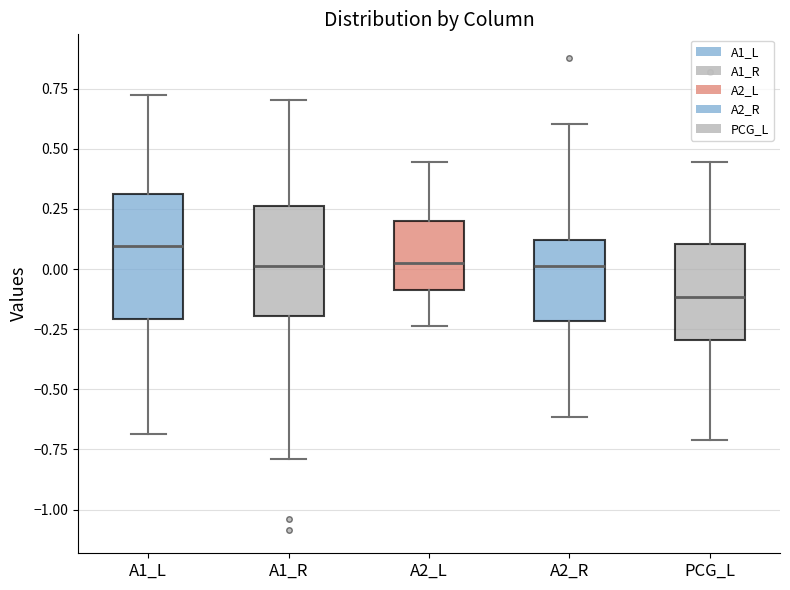

Comparing the boxes themselves (not the whiskers), which one is the tallest?

A1_L